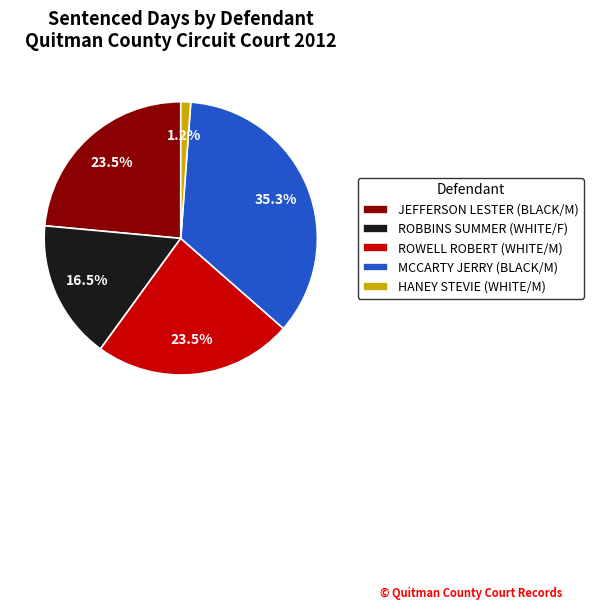

Is the sum of HANEY STEVIE (WHITE/M) and MCCARTY JERRY (BLACK/M) greater than half?

No